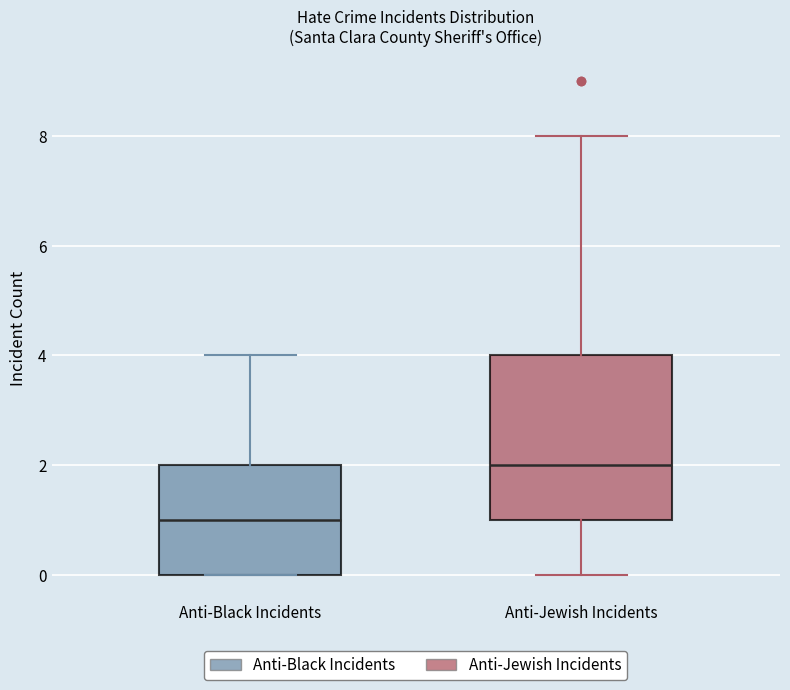

Comparing the boxes themselves (not the whiskers), which one is the tallest?

Anti-Jewish Incidents